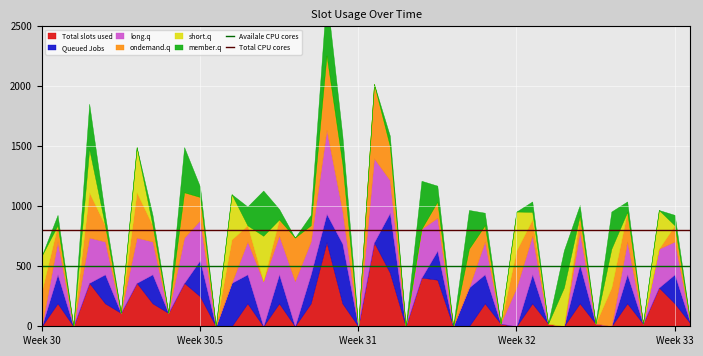

The Total CPU cores series shows 517 at Week 30. True or false?

False